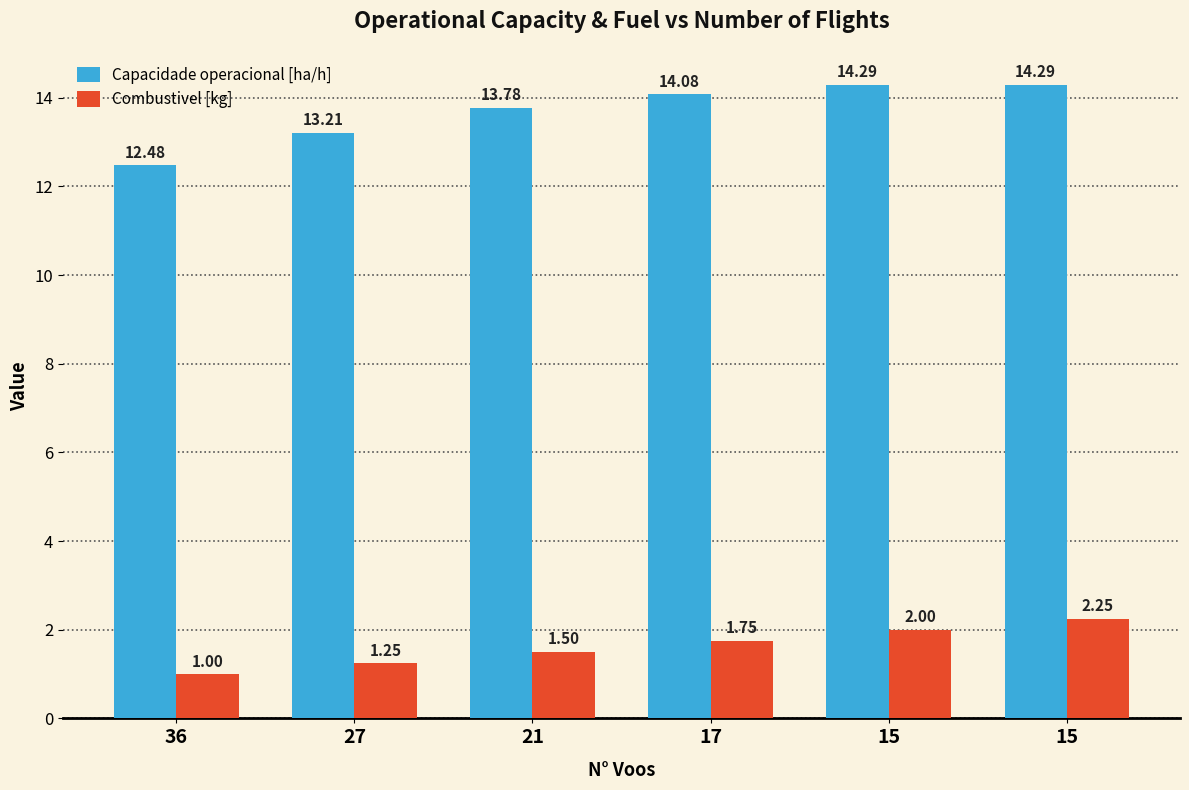

Which series has the largest total across all categories?

Capacidade operacional [ha/h]